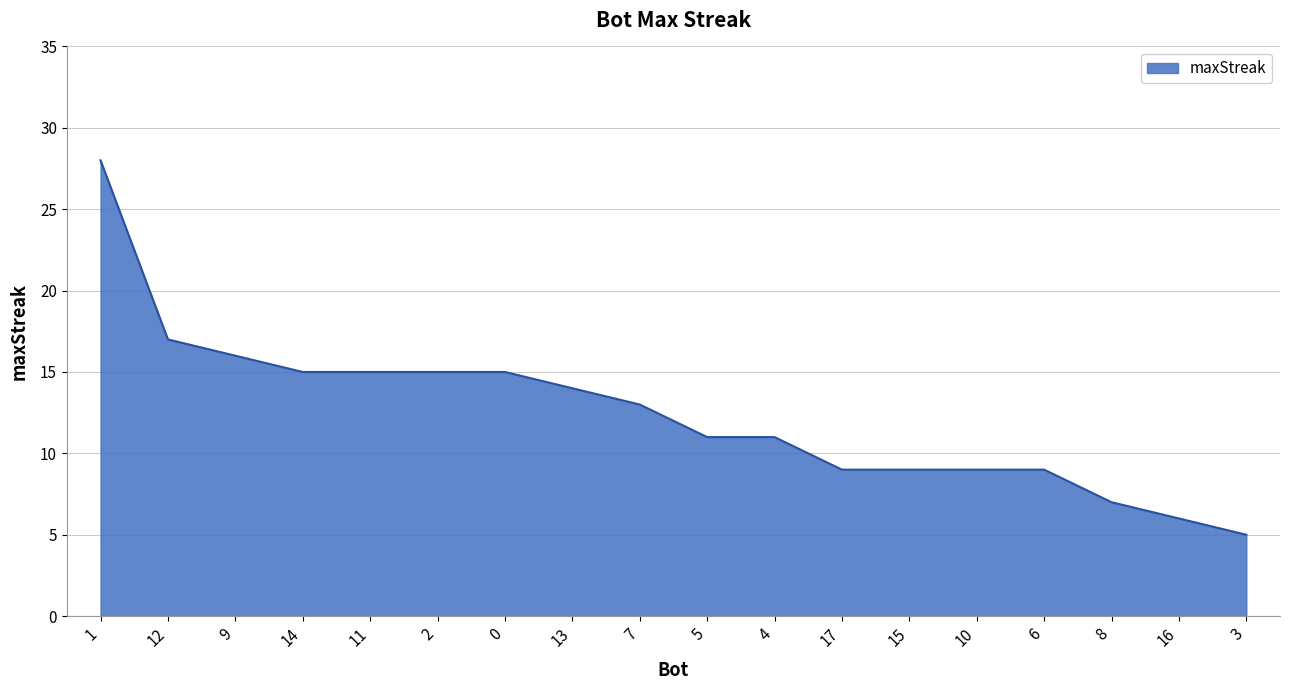

What is the minimum value shown in the chart?

5